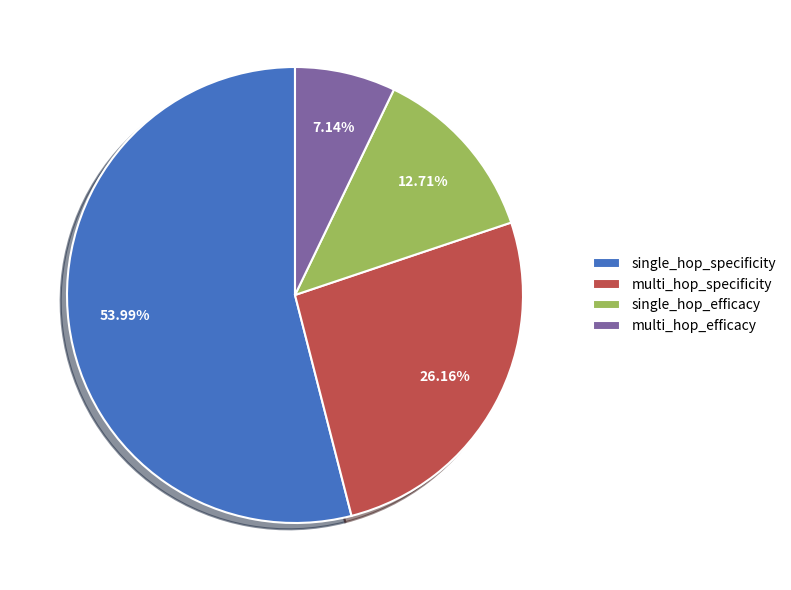

Is single_hop_specificity the majority of the pie?

Yes